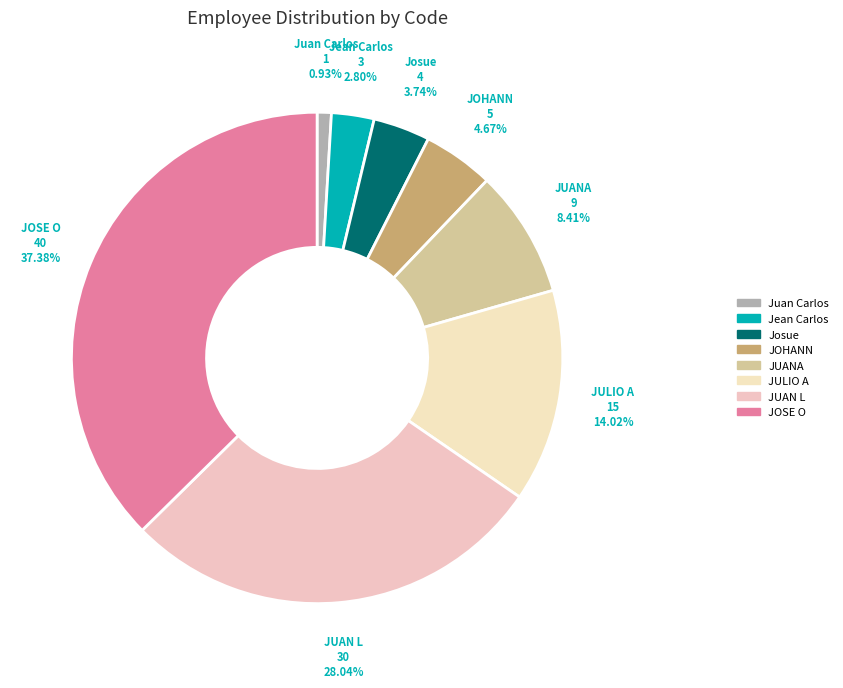

Combined, what portion of the pie is Juan Carlos and JULIO A?

15.0%